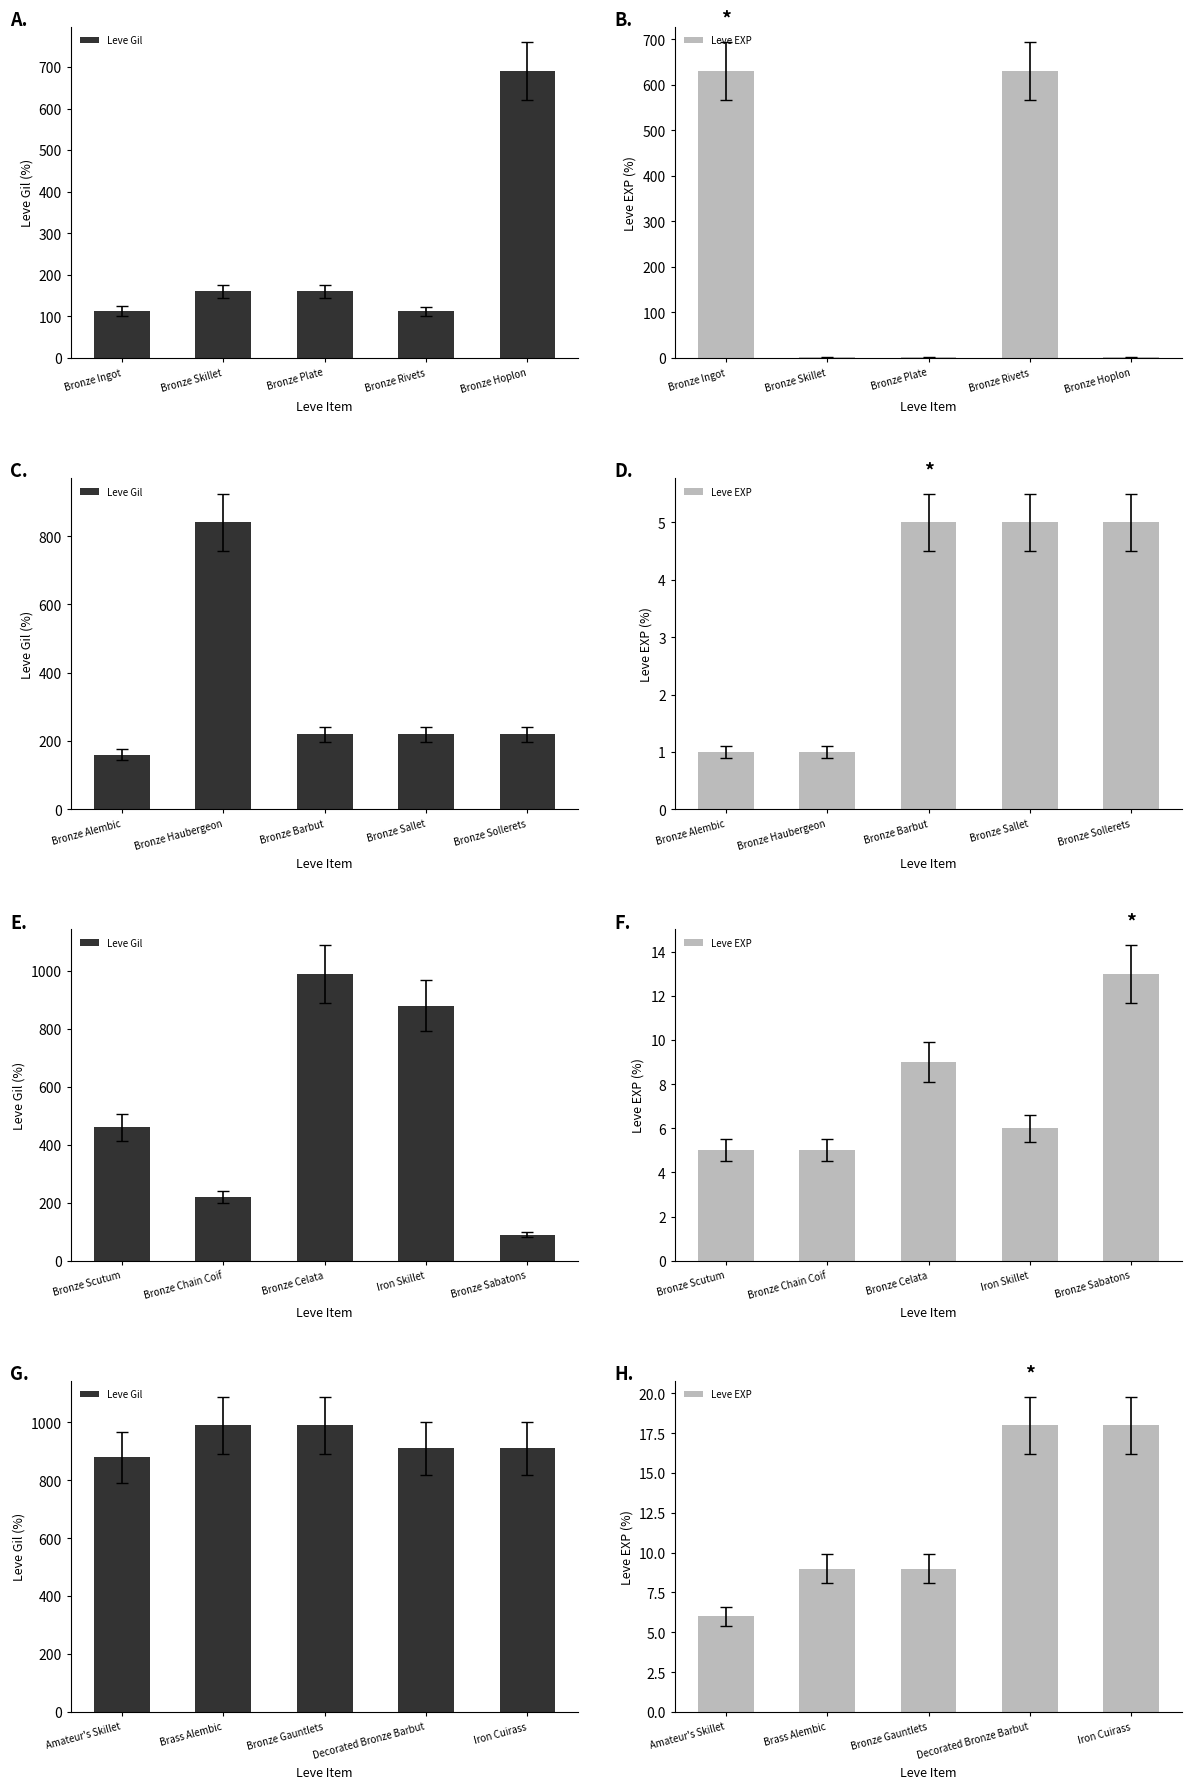

Does the chart contain any negative values?

No